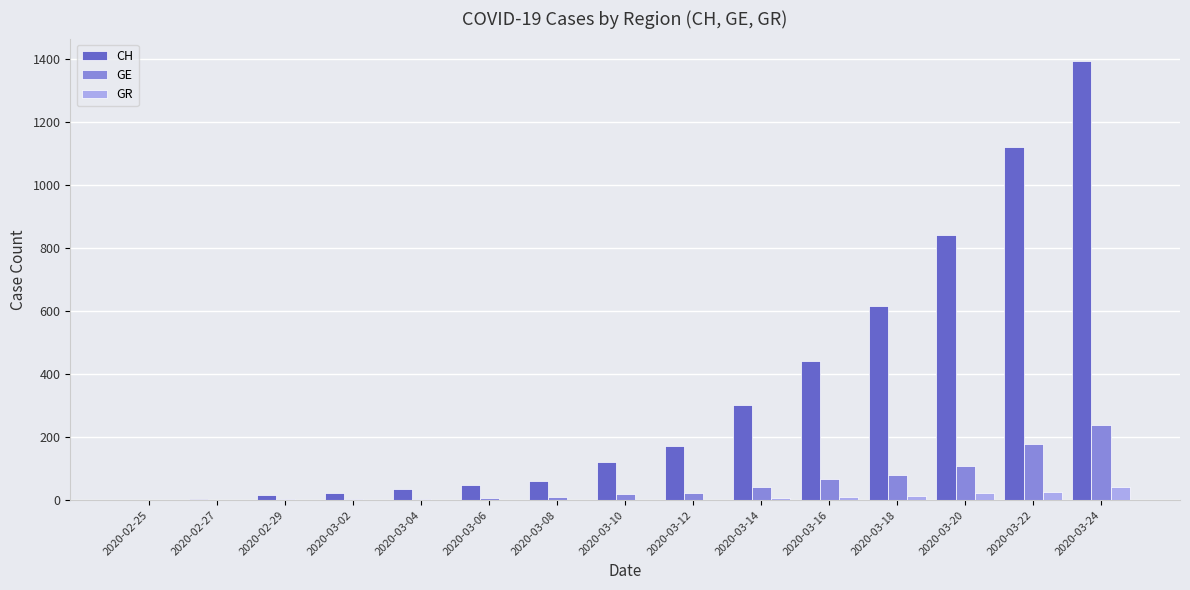

Which series has the largest total across all categories?

CH